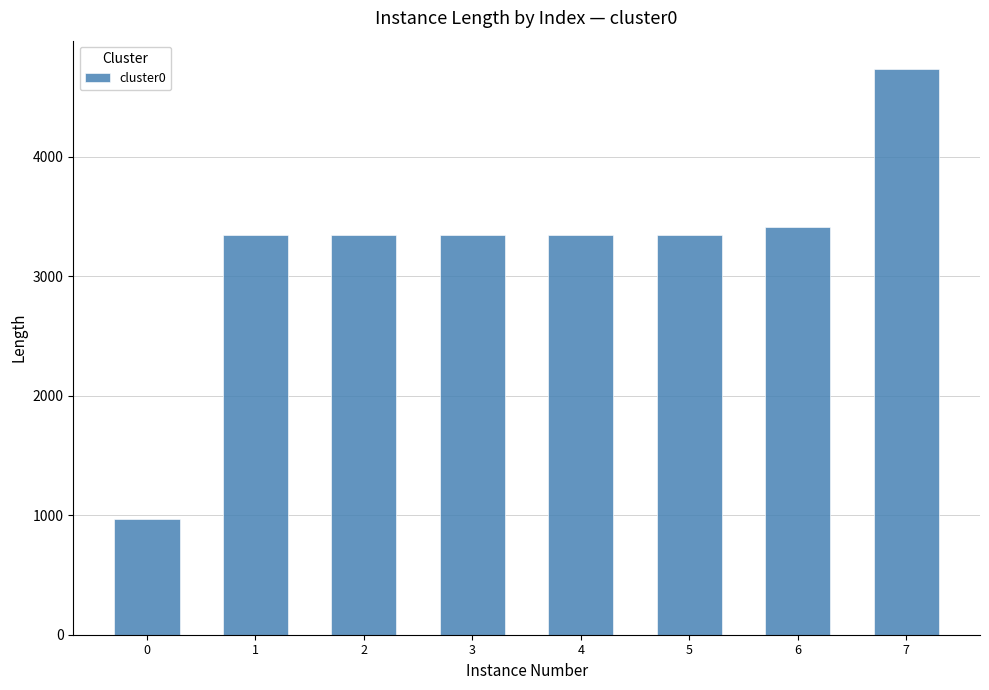

Approximately how many times larger is the value at 6 compared to 5?

1.0